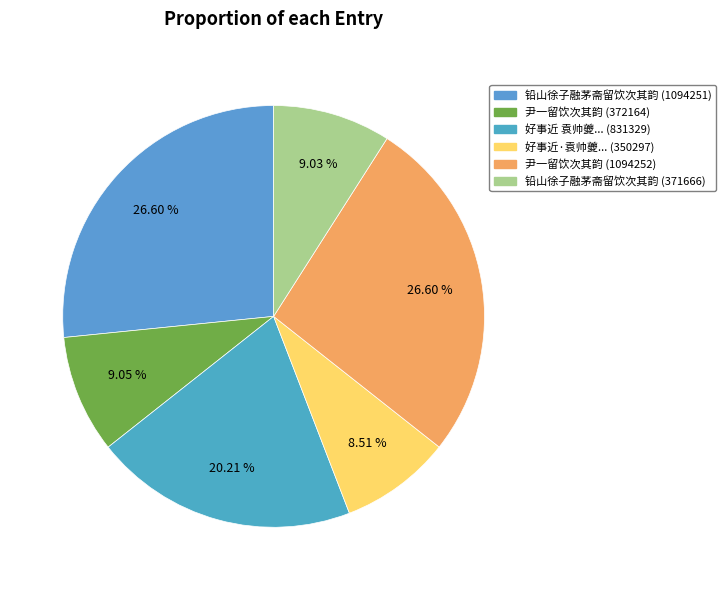

Rank the categories by value from lowest to highest.

好事近·袁帅夔见过，值梅郎在坐，留饮次韵 (350297), 铅山徐子融茅斋留饮次其韵 (371666), 尹一留饮次其韵 (372164), 好事近 袁帅夔见过，值梅郎在坐，留饮次韵 (831329), 铅山徐子融茅斋留饮次其韵 (1094251), 尹一留饮次其韵 (1094252)